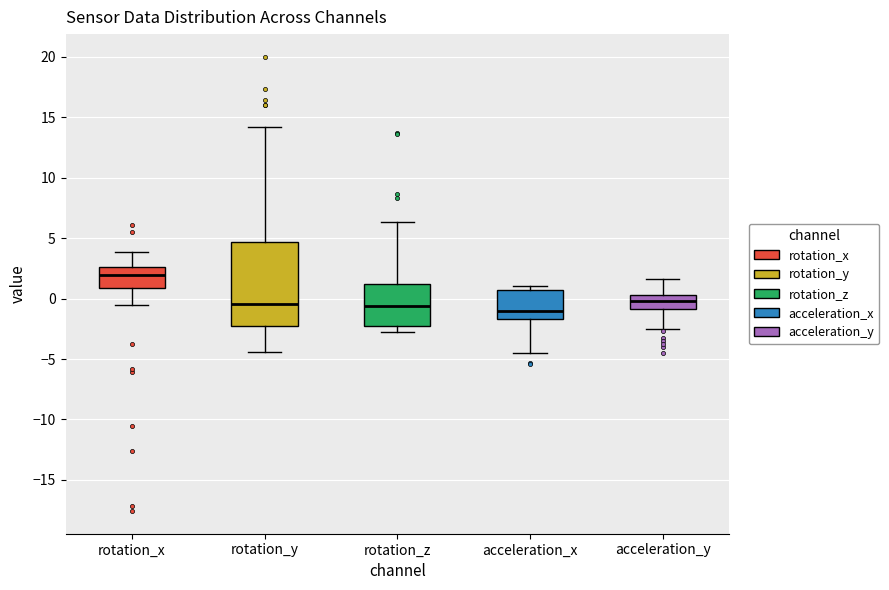

Which box's median line is the highest?

rotation_x